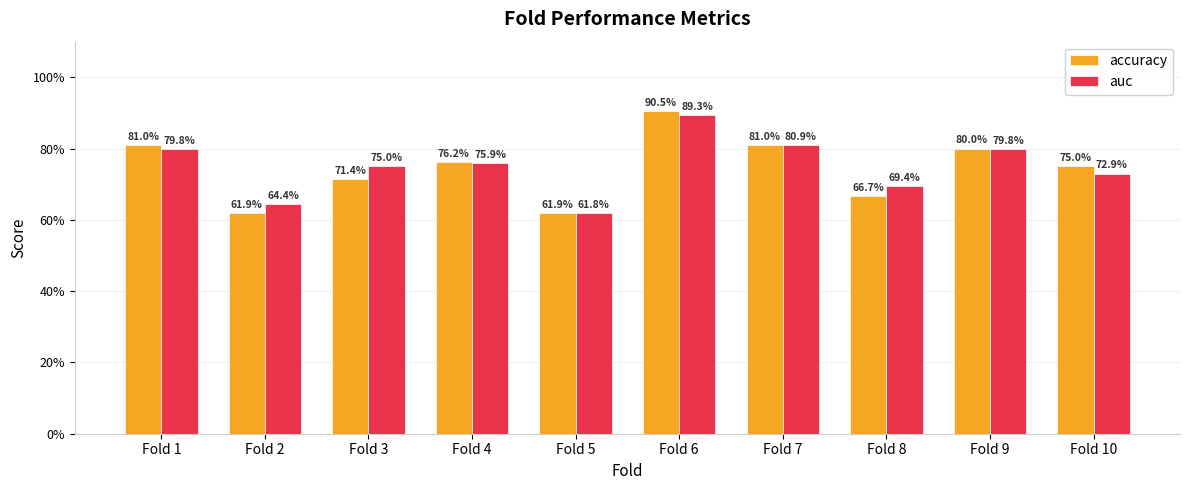

List the series in order of their peak value, lowest first.

auc, accuracy